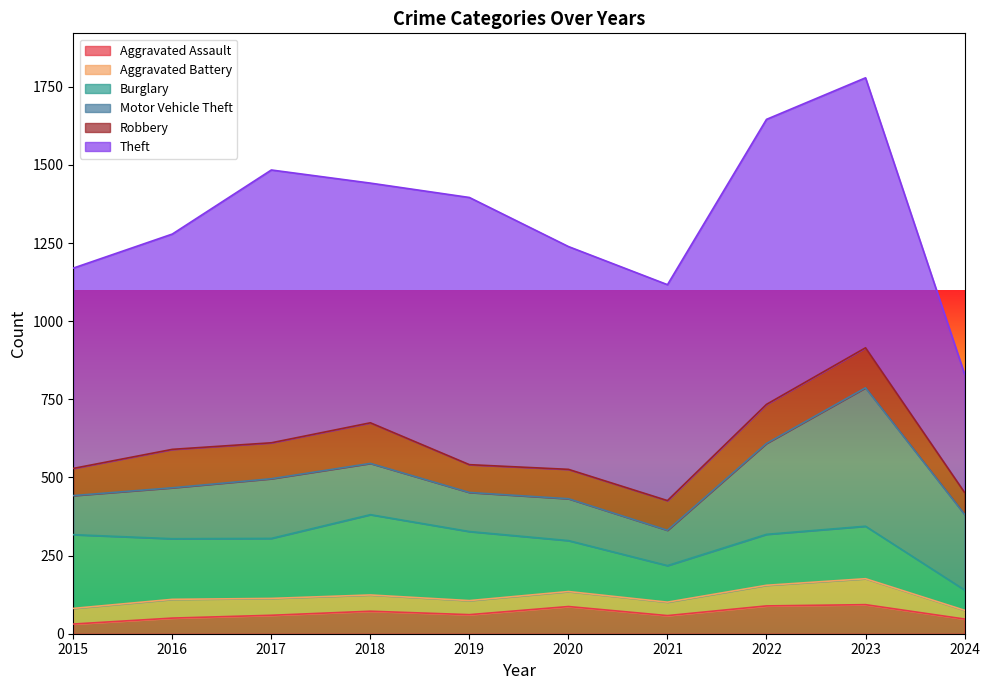

At how many categories does at least one series exceed 524?

9